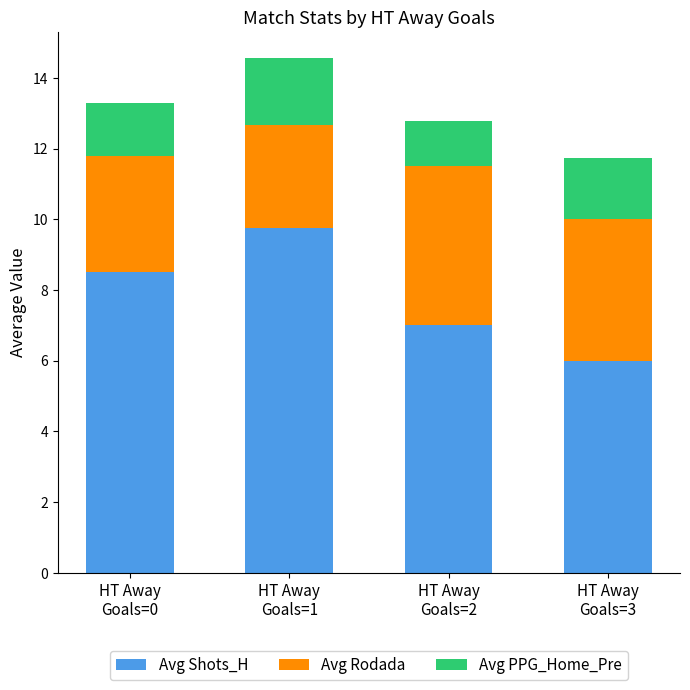

Reading right to left, what are the values for Avg Shots_H?

6.0	7.0	9.8	8.5